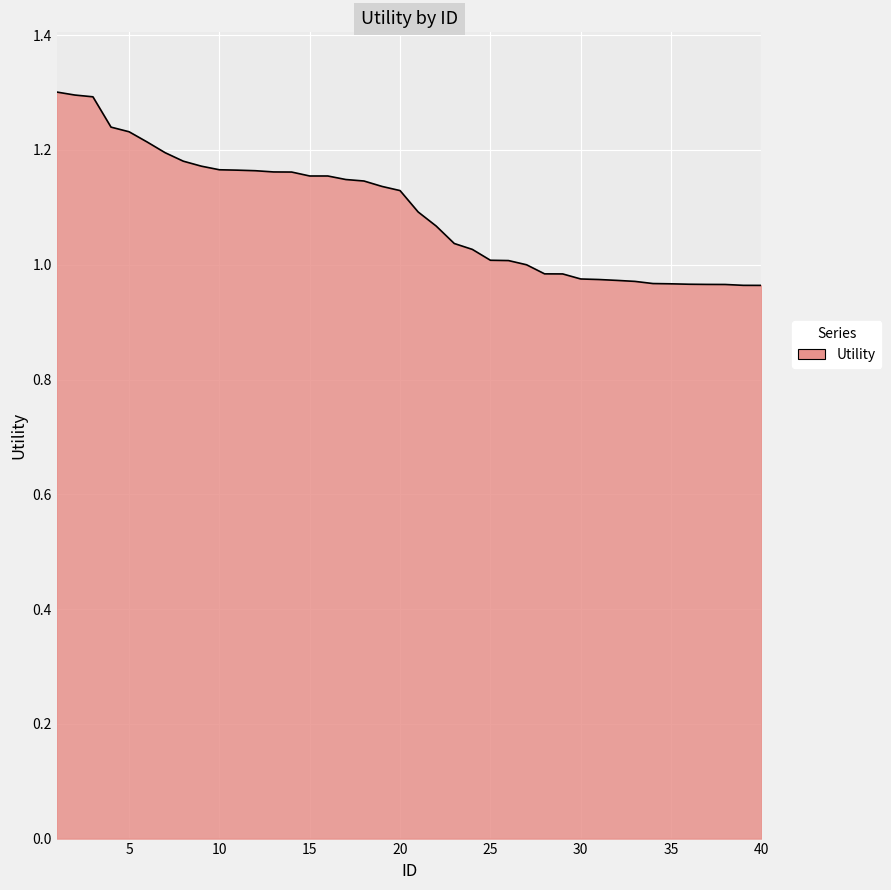

What is the difference between the maximum and minimum values?

0.3